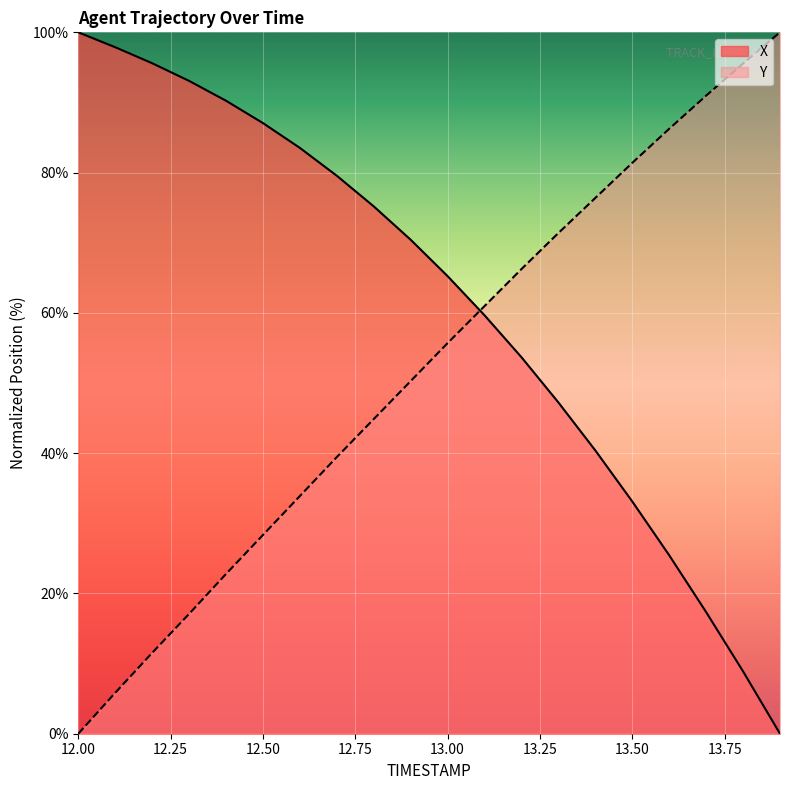

Which series has the largest total across all categories?

X